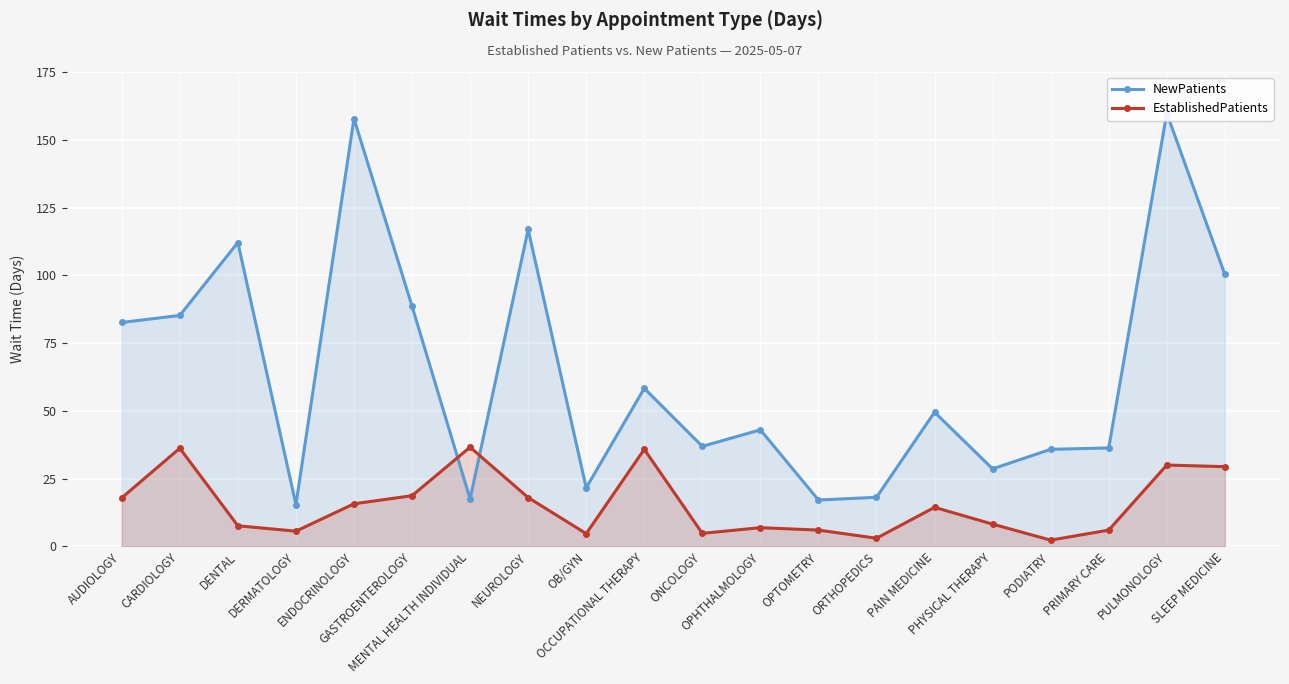

Which series has the largest total across all categories?

NewPatients